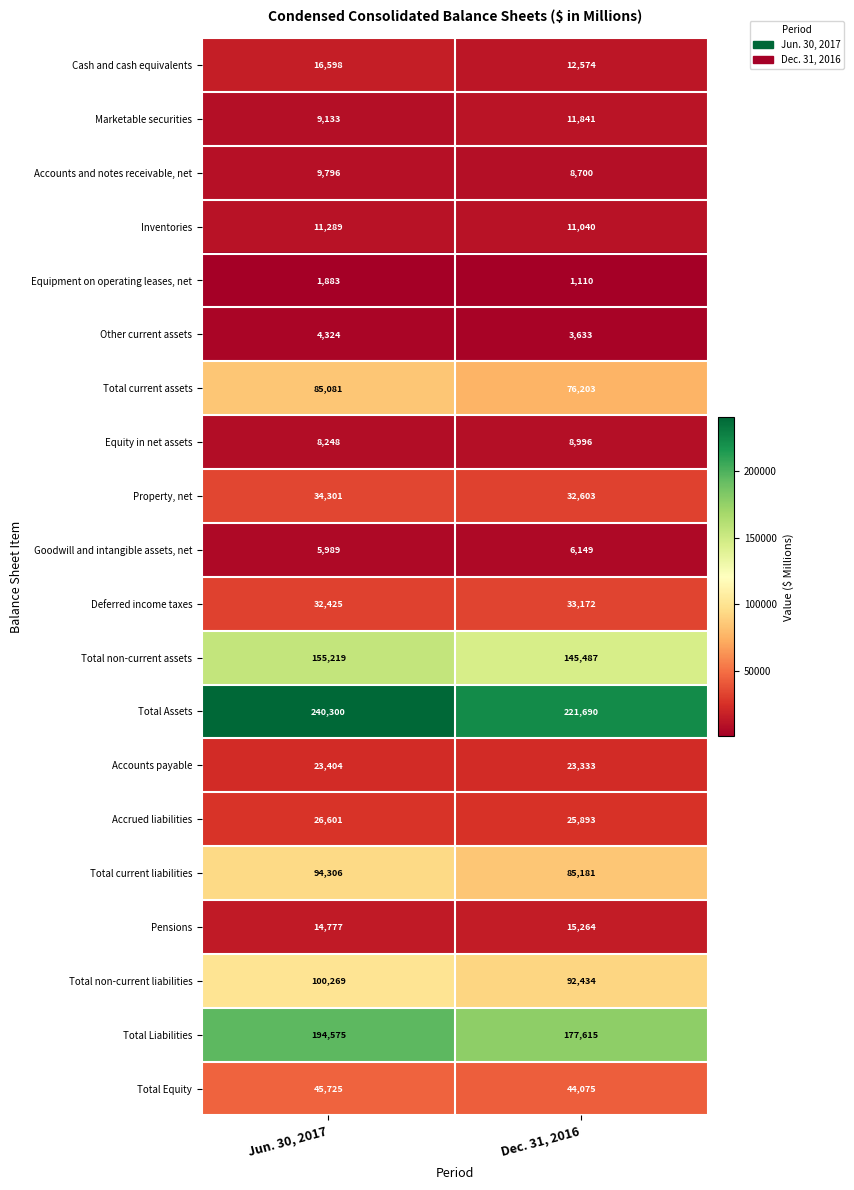

What is the difference between the maximum and minimum values in the Pensions series?

487